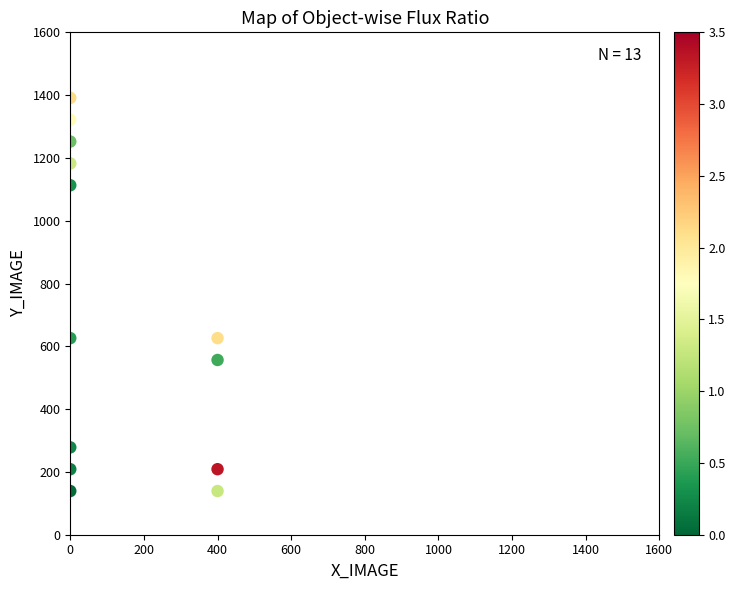

What is the range of Y values (max minus min)?

1252.2